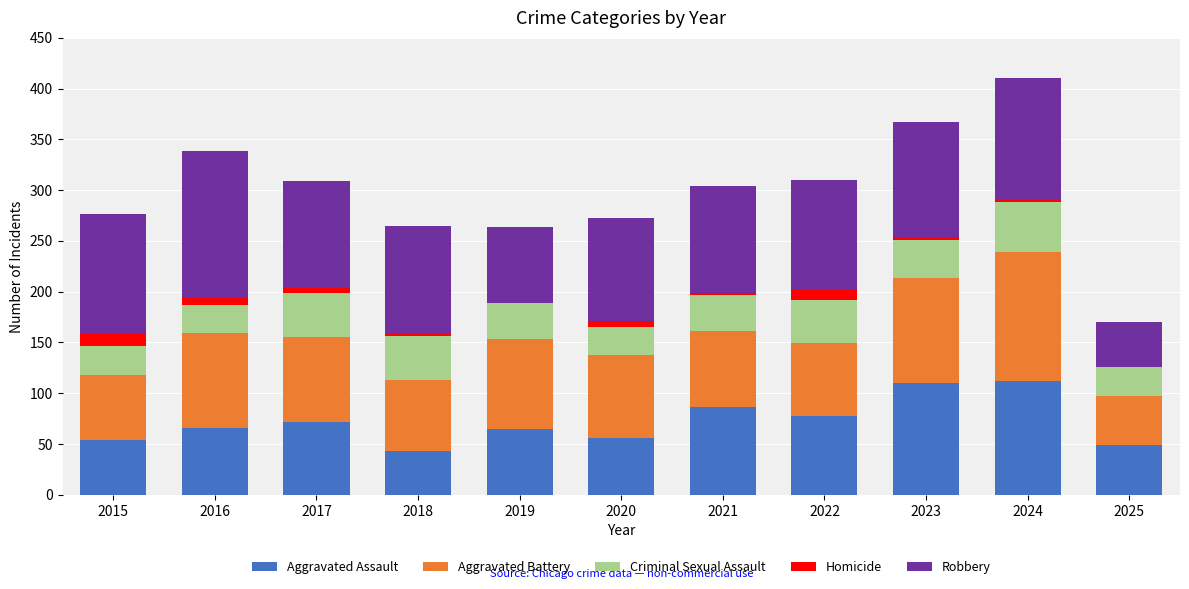

True or false: Aggravated Assault has a value of 49 at 2025.

True